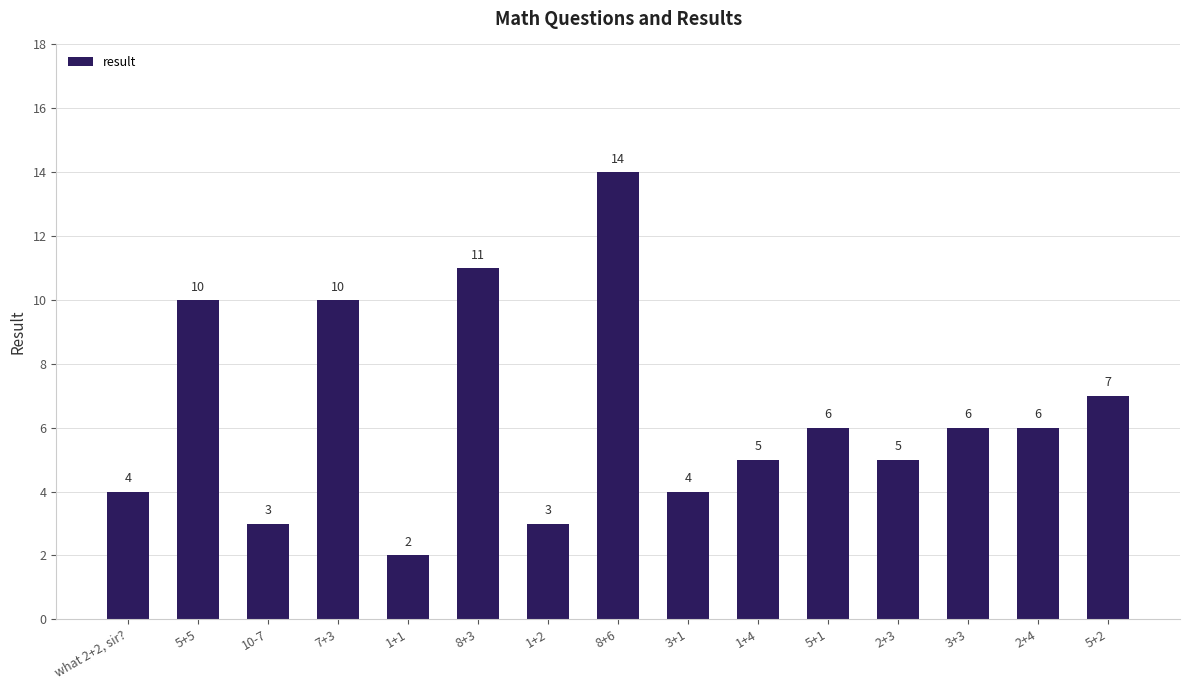

How many bars are there in total?

15